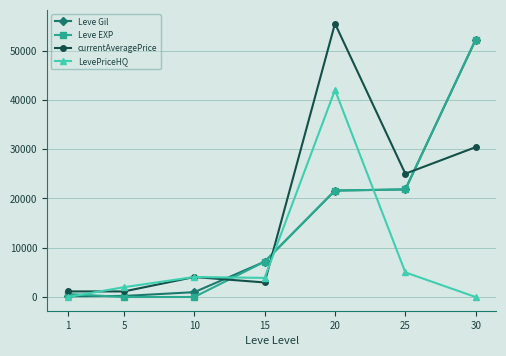

True or false: LevePriceHQ and Leve EXP intersect in this chart.

True